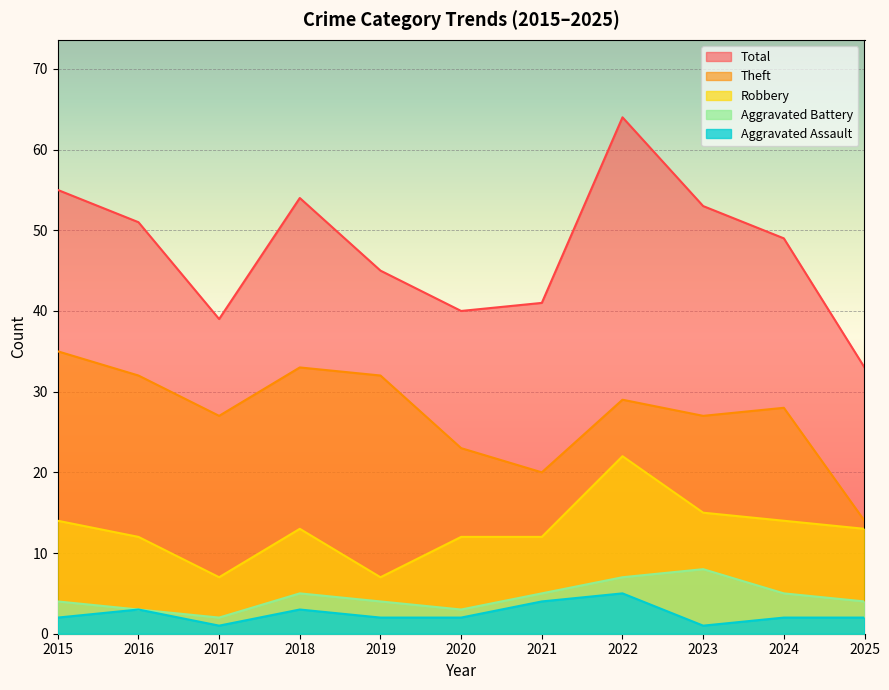

What is the difference between the maximum and minimum values in the Total series?

31